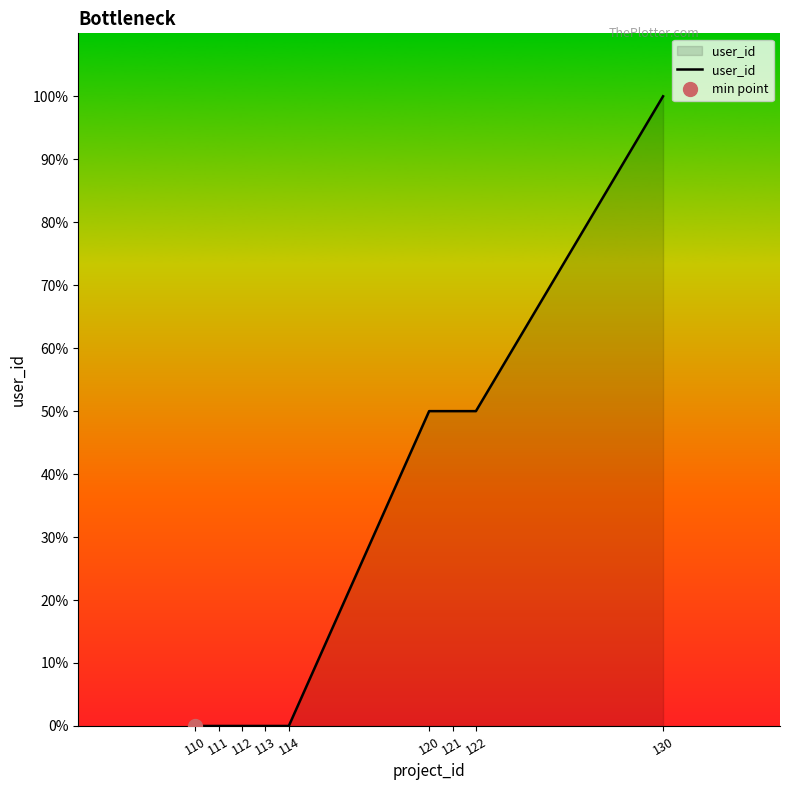

Which category has the highest value in the user_id series?

130